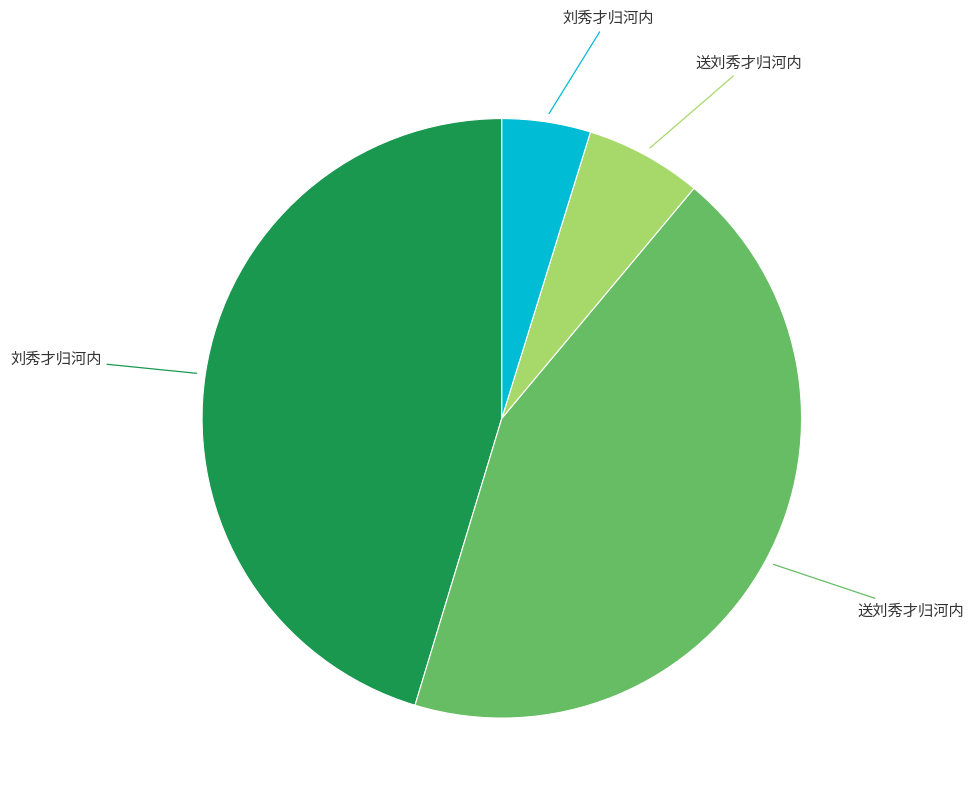

Is there a majority slice in this chart?

No